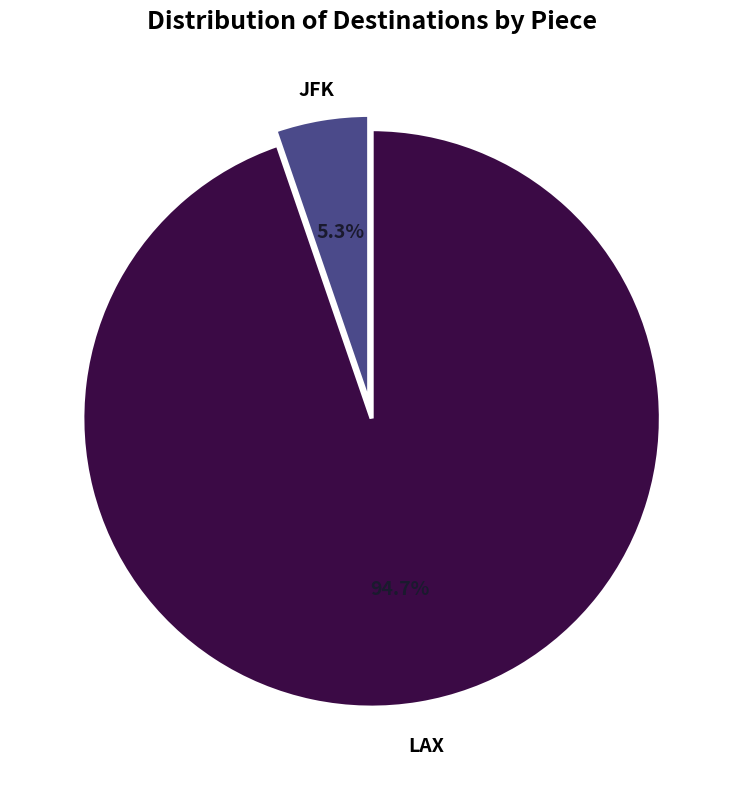

What is the smallest slice in the pie chart?

JFK